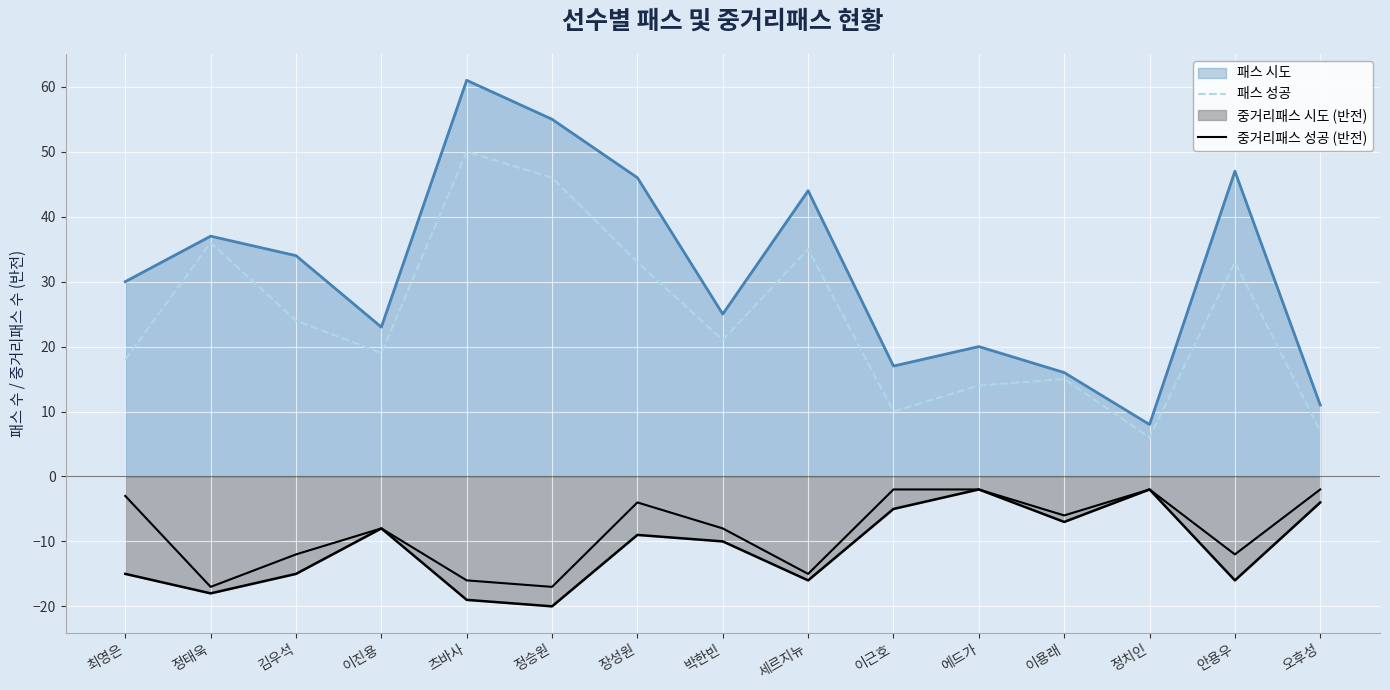

True or false: 중거리패스 성공 (반전) has more than 1 interior local peaks.

True